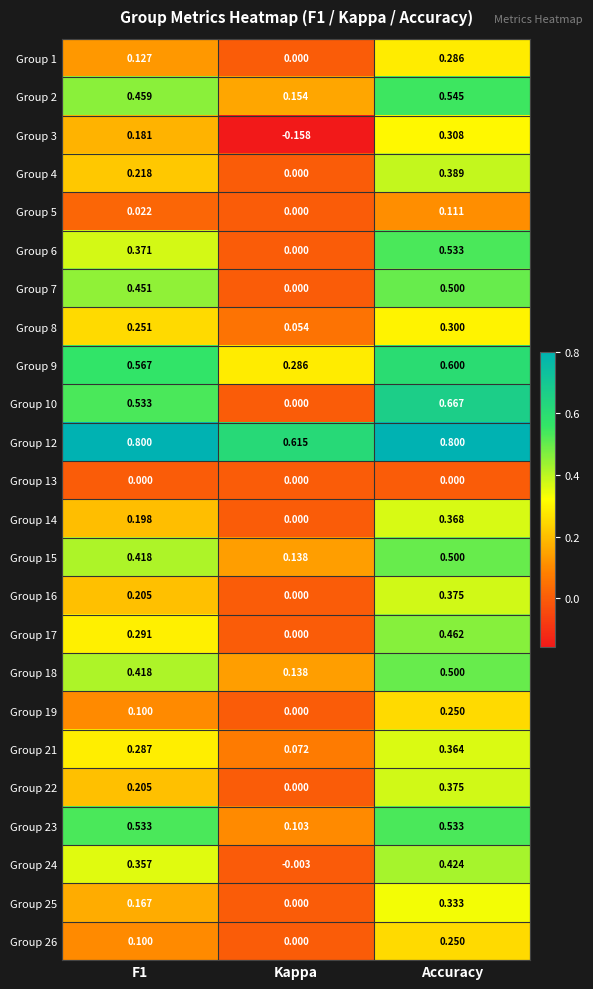

Count the number of data series in this chart.

24